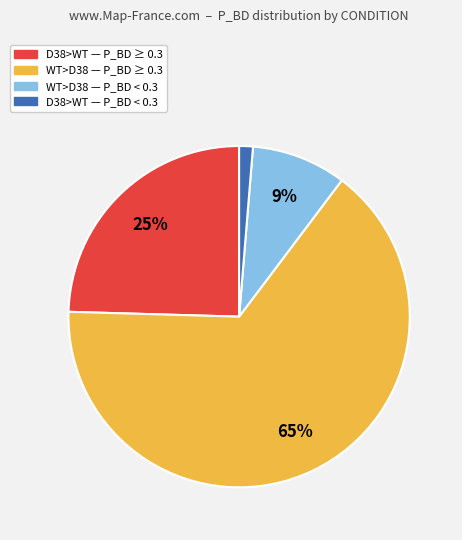

Count the number of slices in the pie.

4